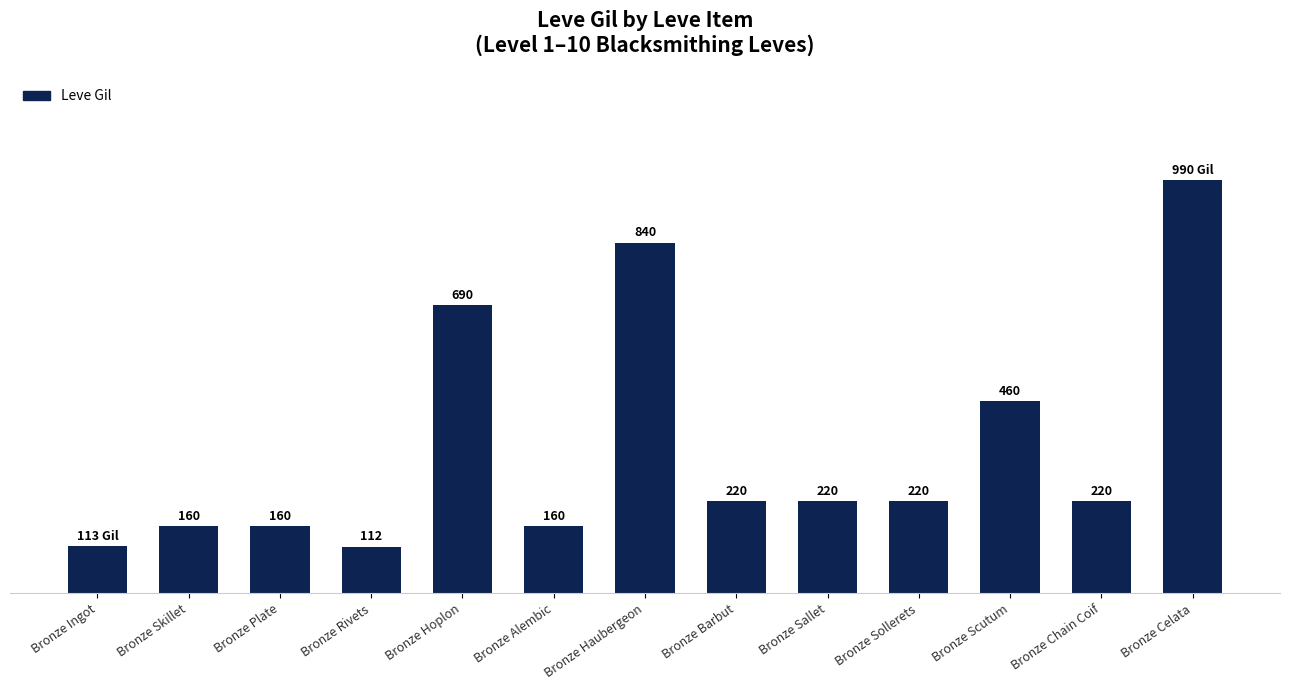

What is the label of the 5th bar from the right?

Bronze Sallet